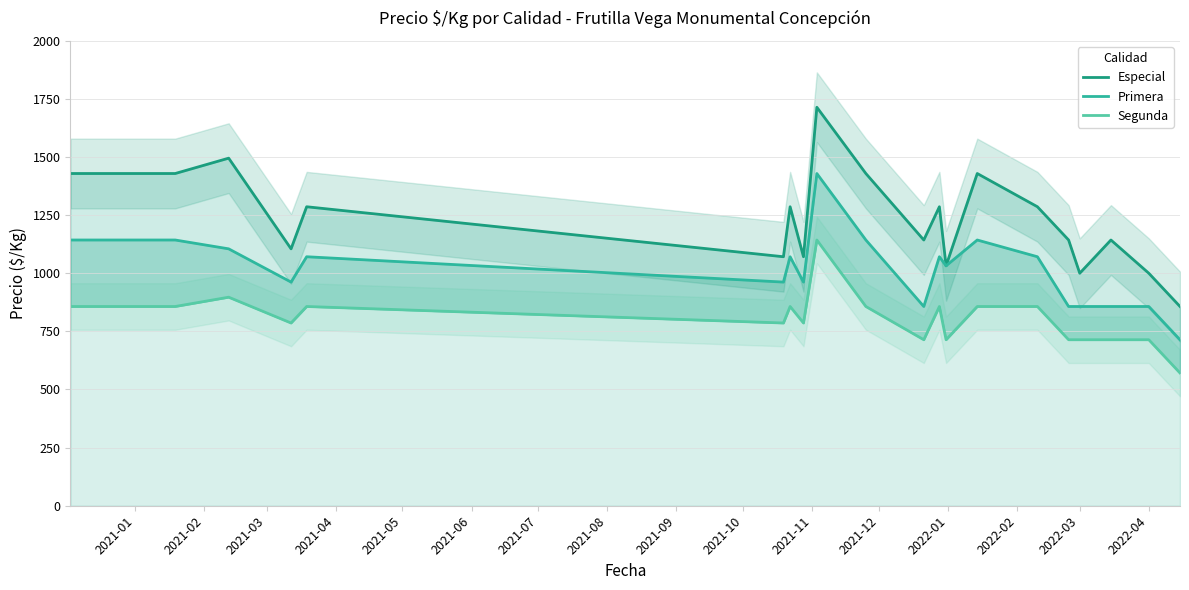

What is the difference between the second highest and second lowest values in the Especial series?

495